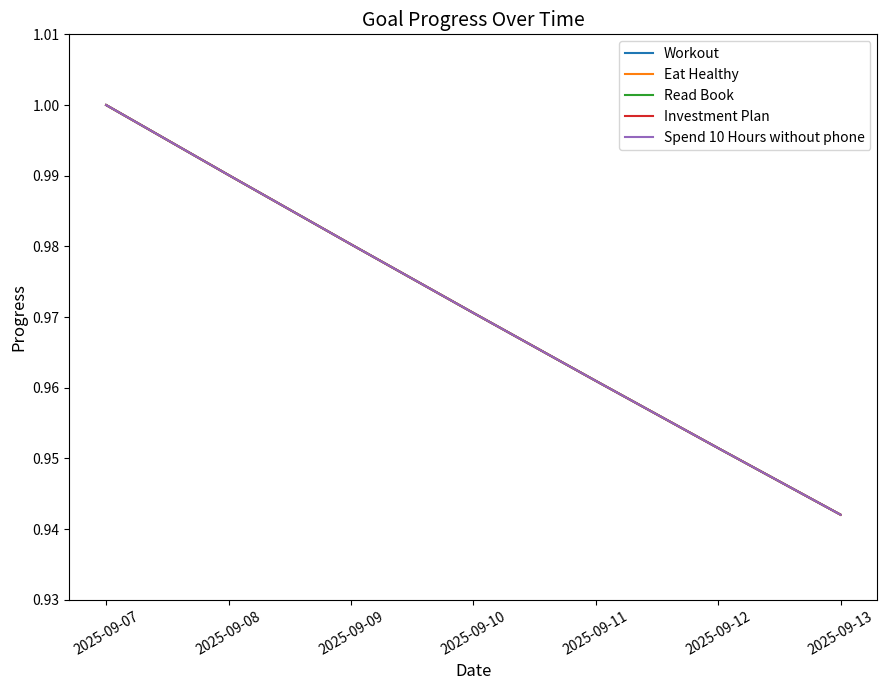

Does the chart display data point markers on the line(s)?

No